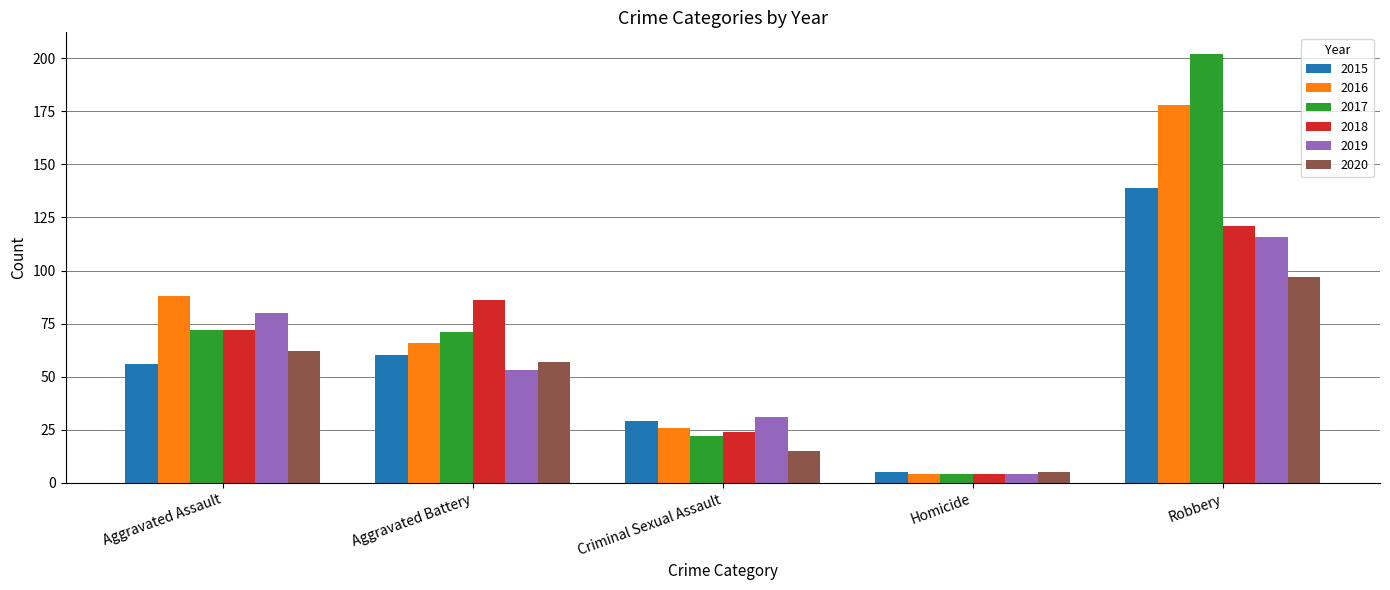

Reading left to right, extract all data points from this chart.

2015: Aggravated Assault=56	Aggravated Battery=60	Criminal Sexual Assault=29	Homicide=5	Robbery=139
2016: Aggravated Assault=88	Aggravated Battery=66	Criminal Sexual Assault=26	Homicide=4	Robbery=178
2017: Aggravated Assault=72	Aggravated Battery=71	Criminal Sexual Assault=22	Homicide=4	Robbery=202
2018: Aggravated Assault=72	Aggravated Battery=86	Criminal Sexual Assault=24	Homicide=4	Robbery=121
2019: Aggravated Assault=80	Aggravated Battery=53	Criminal Sexual Assault=31	Homicide=4	Robbery=116
2020: Aggravated Assault=62	Aggravated Battery=57	Criminal Sexual Assault=15	Homicide=5	Robbery=97